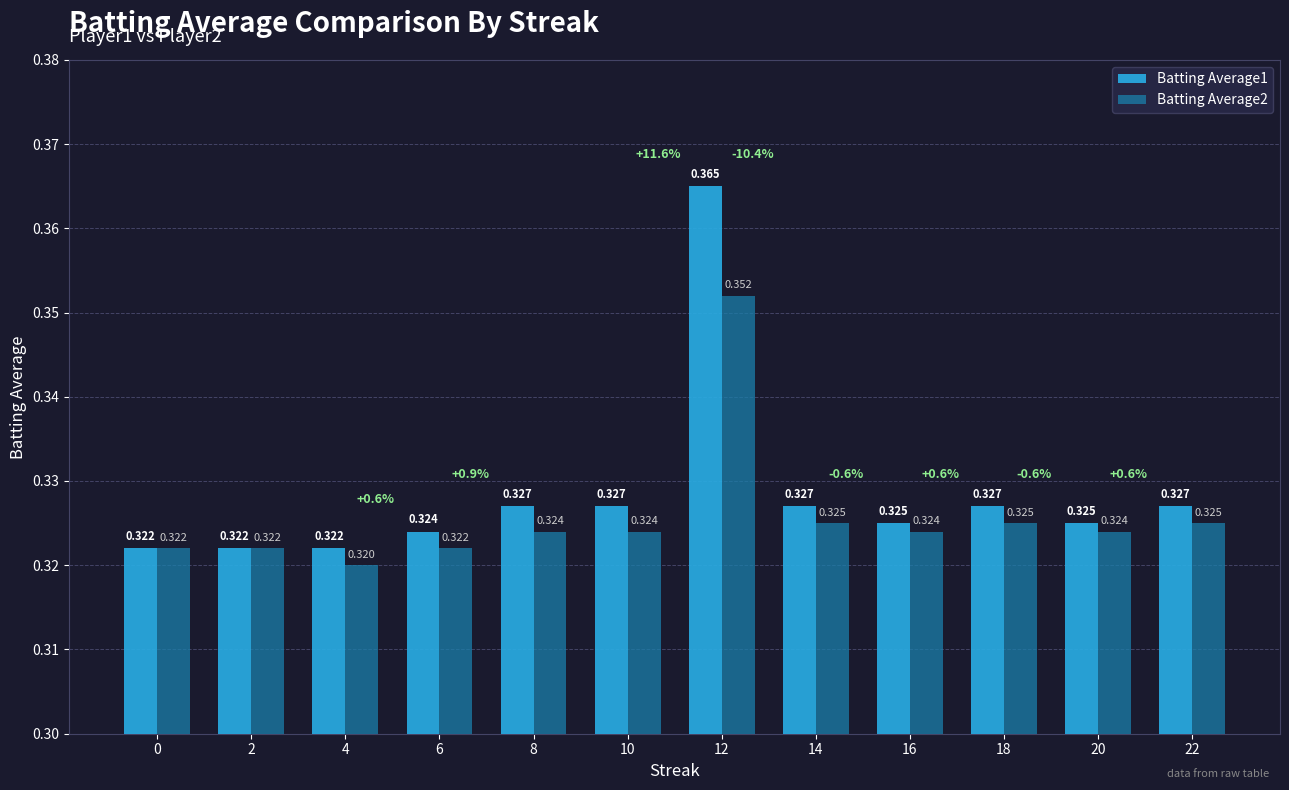

Which series has the largest total across all categories?

Batting Average1